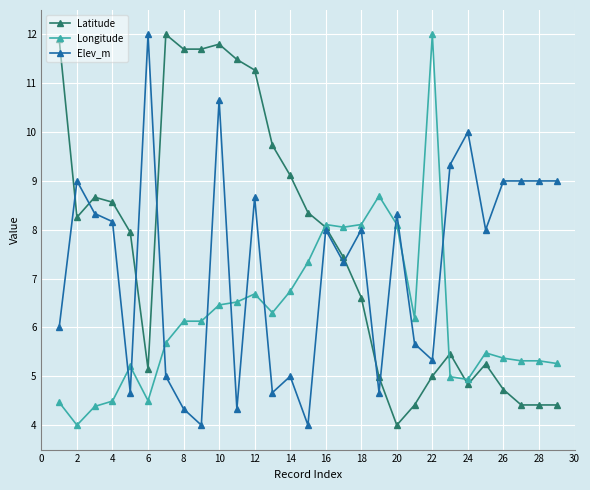

Rank the series by their average value, from lowest to highest.

Longitude, Elev_m, Latitude